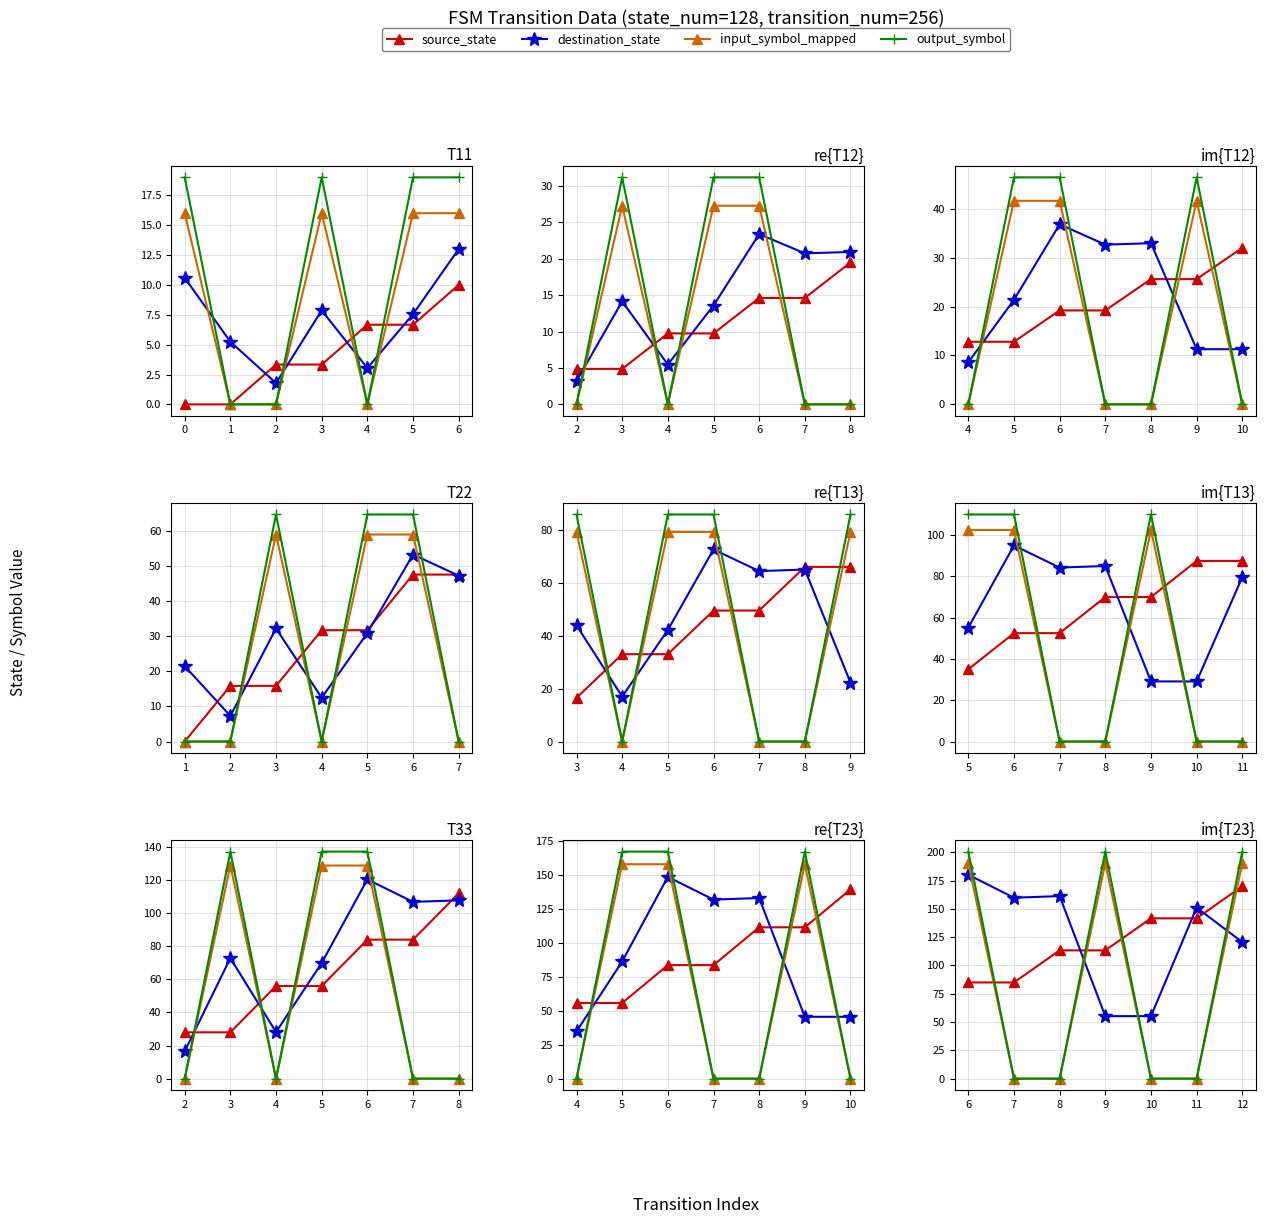

Which series ends up on top after the final intersection of output_symbol and destination_state?

output_symbol